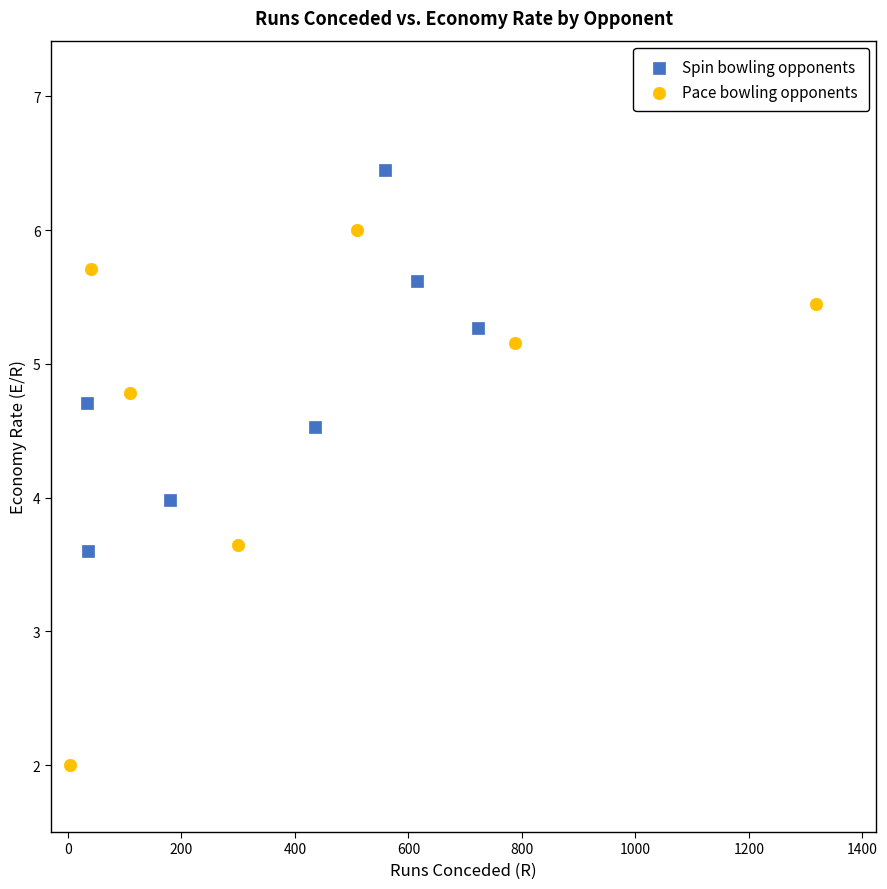

Which series contains the lowest Y value?

Pace bowling opponents